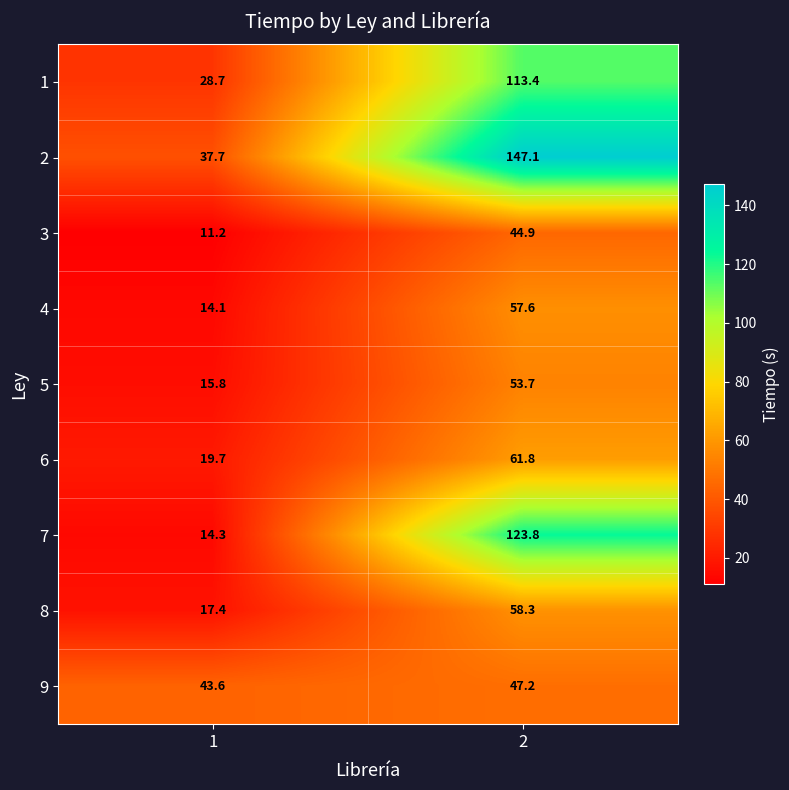

Read the 8 value at 2.

58.3